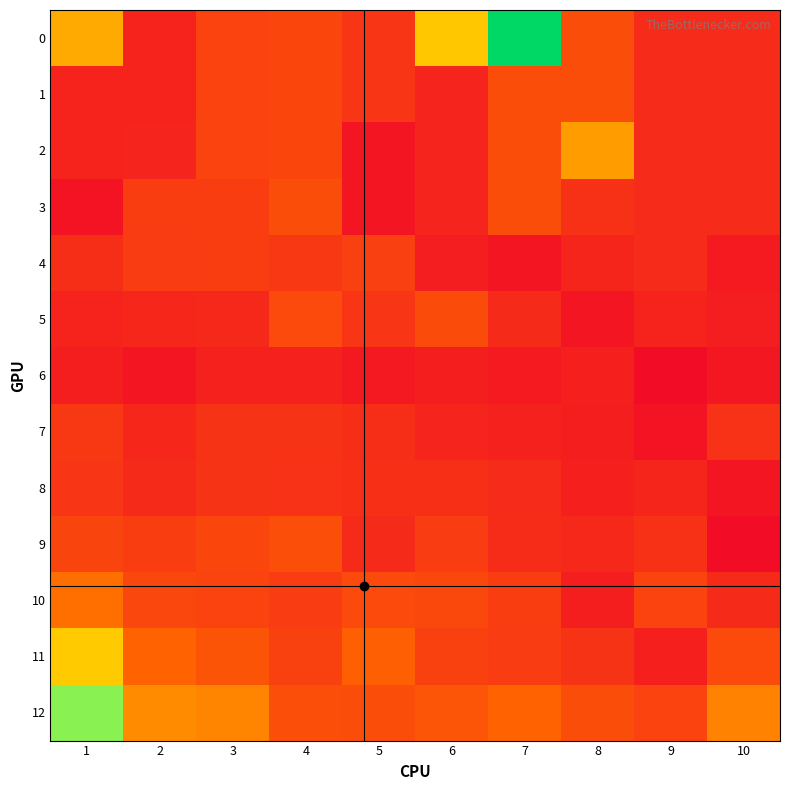

Between 10 and 4, which is larger?

4